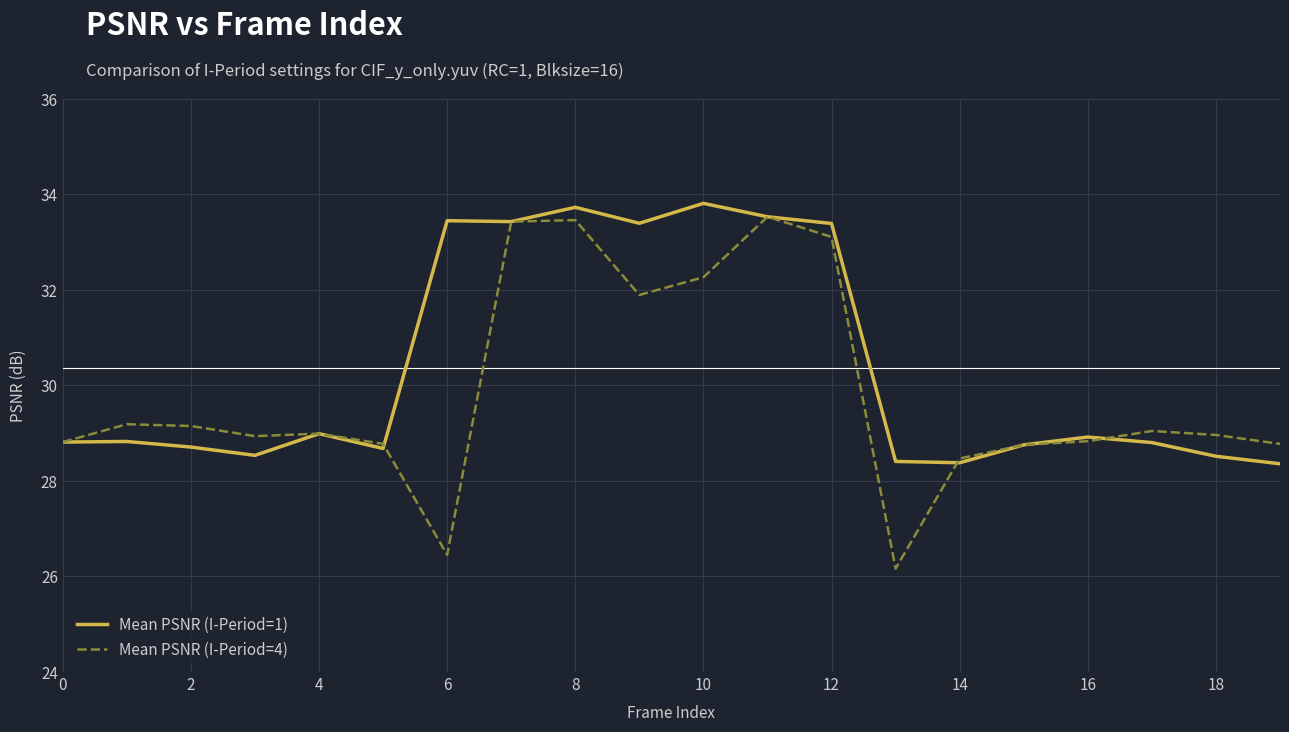

Which series has the widest spread of values?

Mean PSNR (I-Period=4)